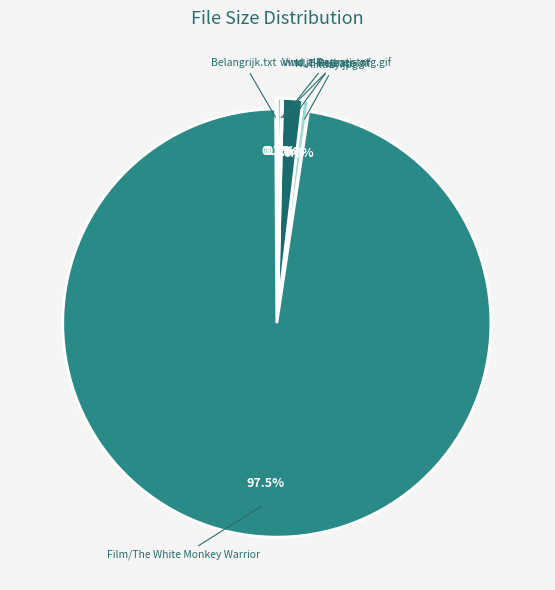

How much of the chart is everything except Film/The White Monkey Warrior?

2.5%